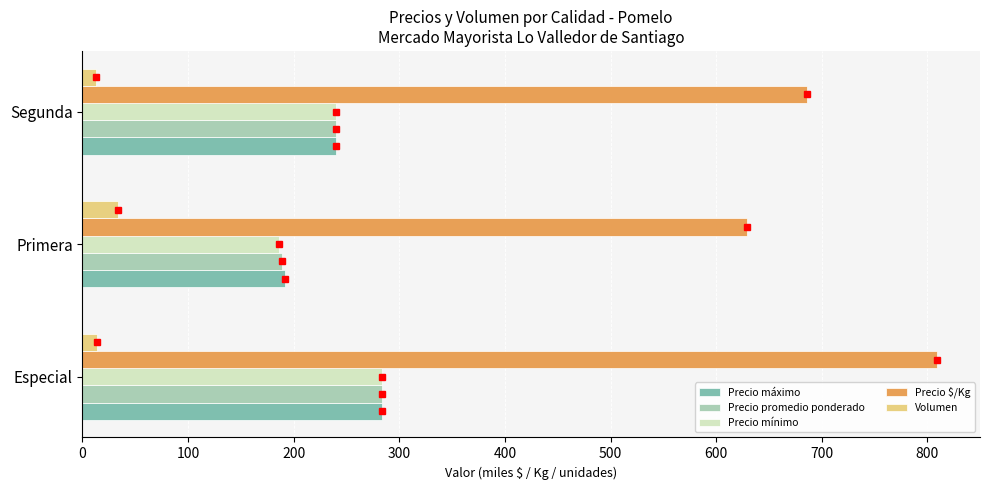

What is the total value across all series at Primera?

1228.3